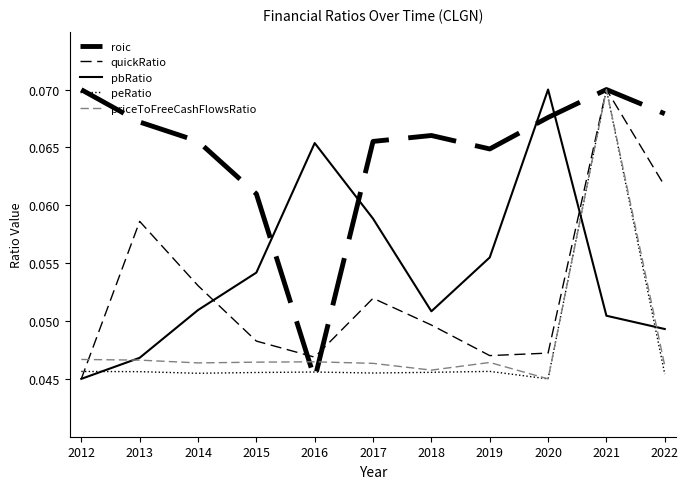

How many series are shown in this chart?

5